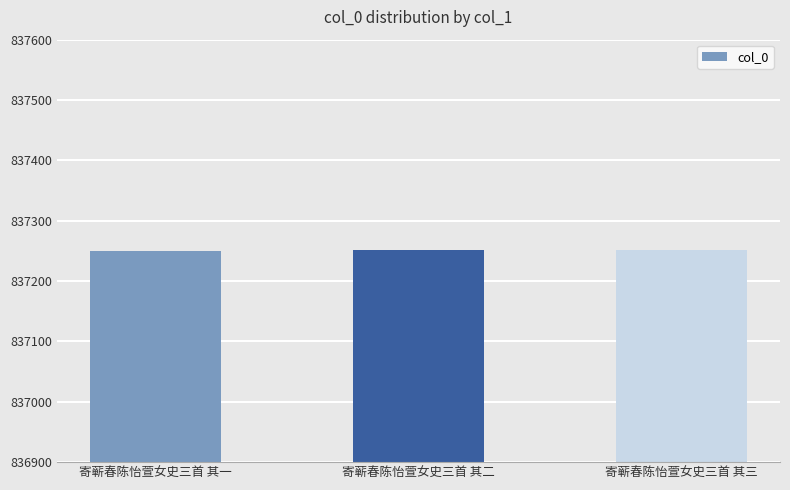

How many data points does each series have?

3